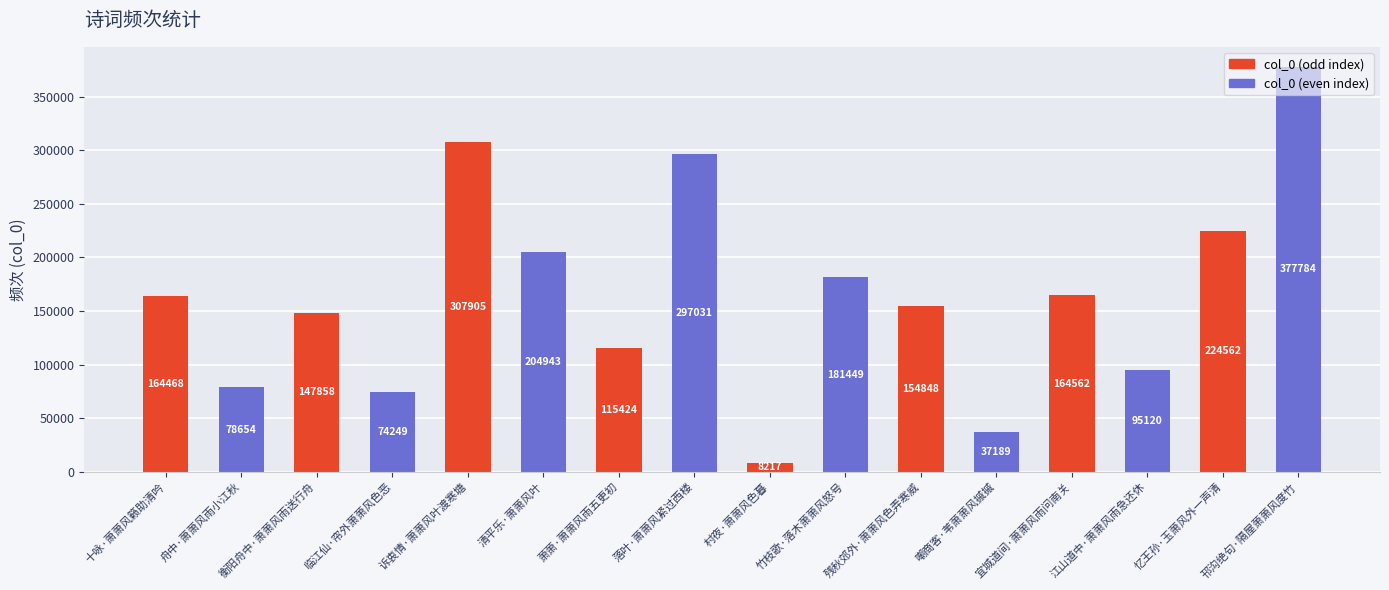

How many values are below 164468?

8